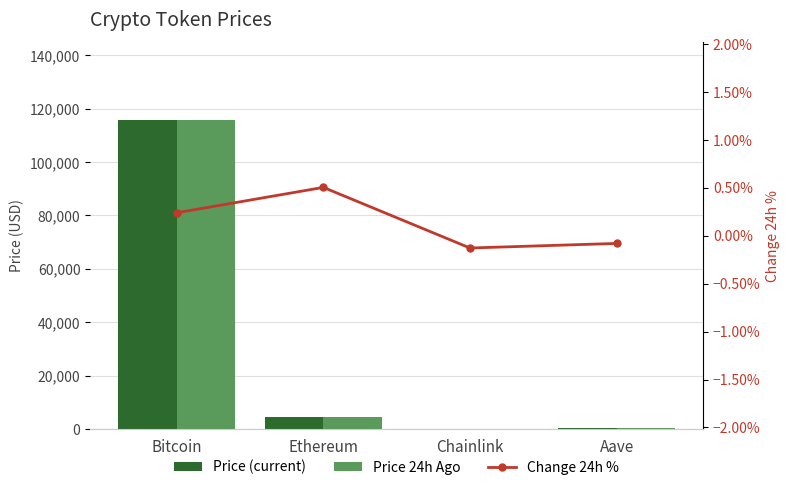

Are the bars grouped side by side (vs. stacked)?

Yes